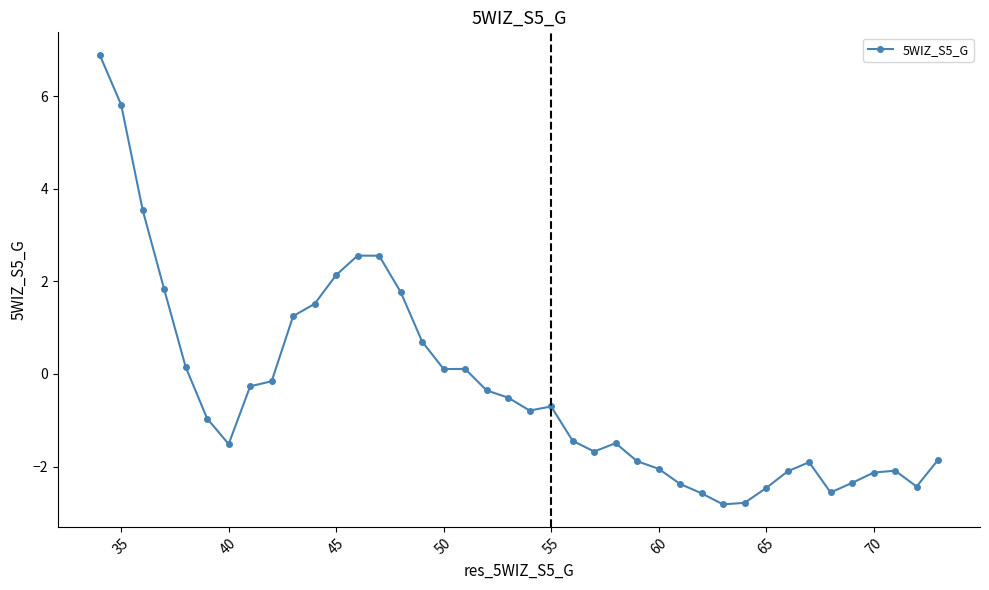

How many values exceed 0?

14